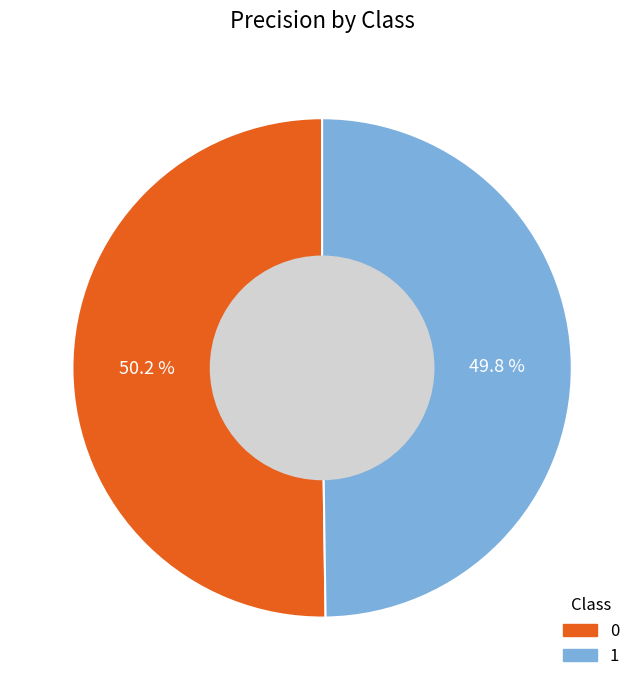

To the nearest percent, what is the average slice percentage?

50%